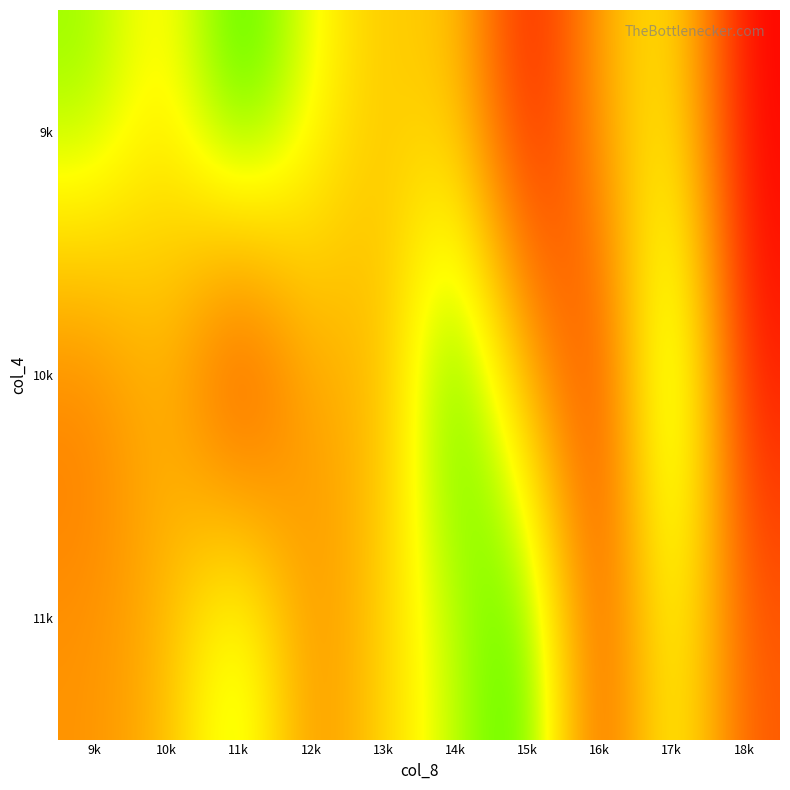

Count the number of data series in this chart.

3